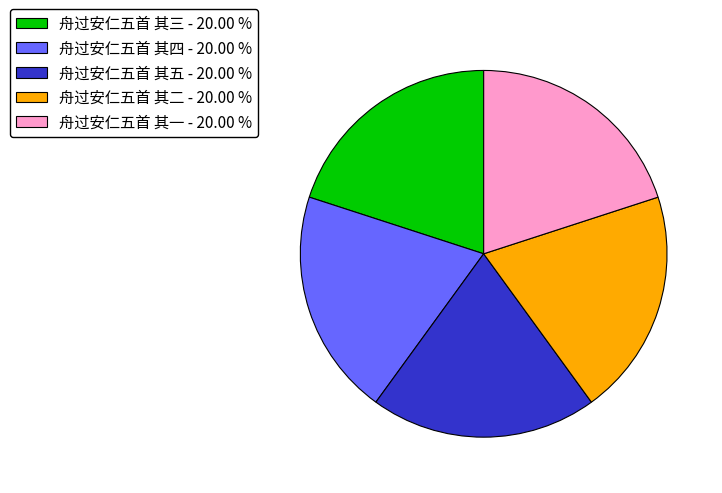

How many slices are in this pie chart?

5